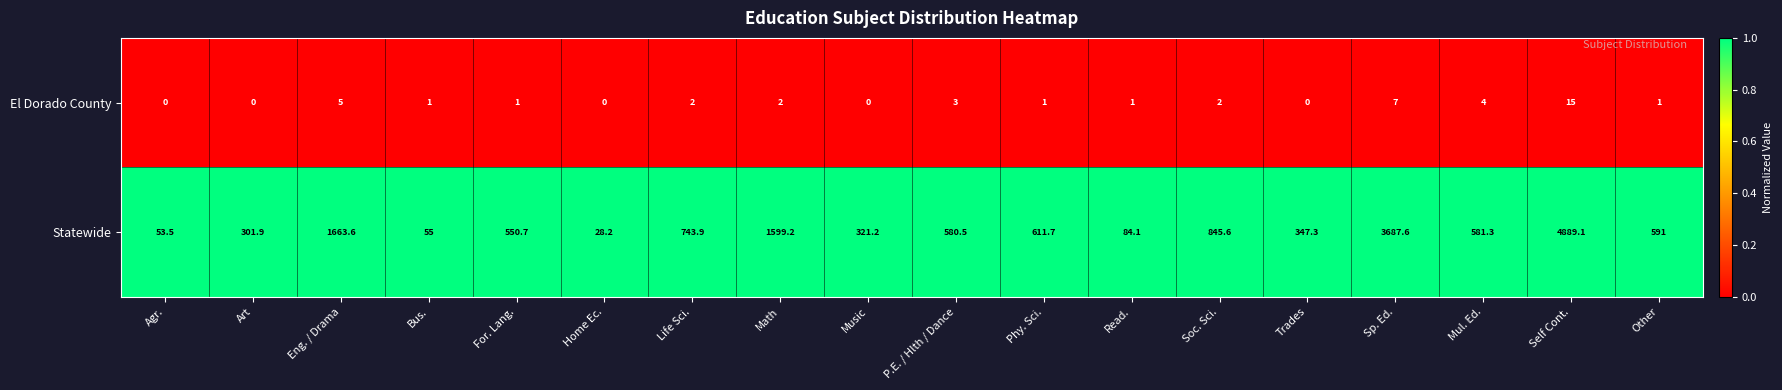

Which series has the widest spread of values?

Statewide